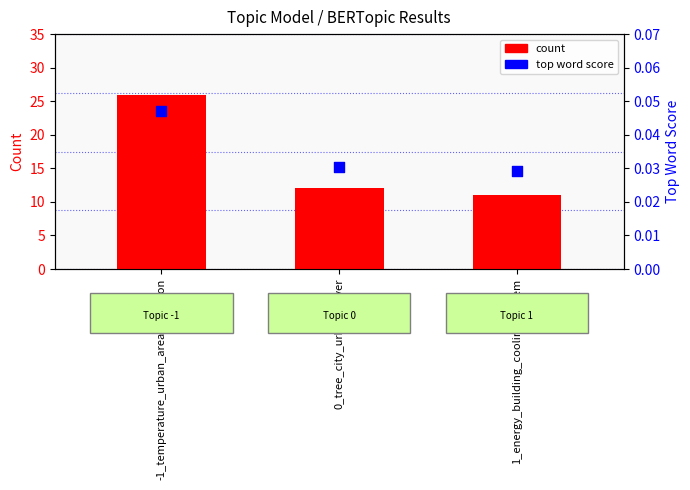

What are all the series names shown in the legend?

count, top word score